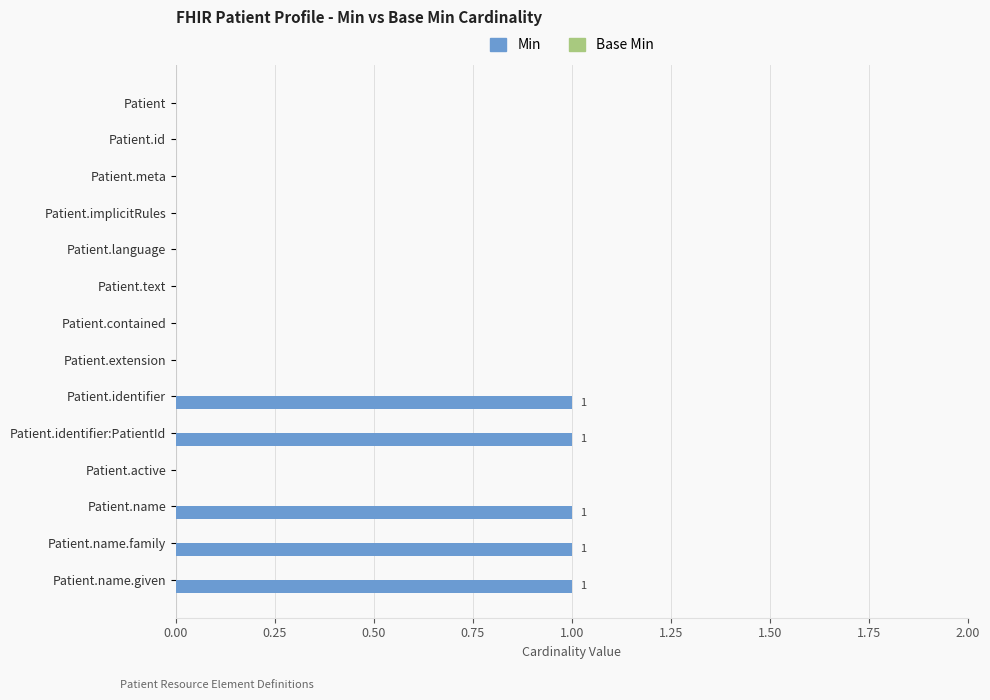

Between Patient.implicitRules and Patient.identifier, which is larger?

Patient.identifier